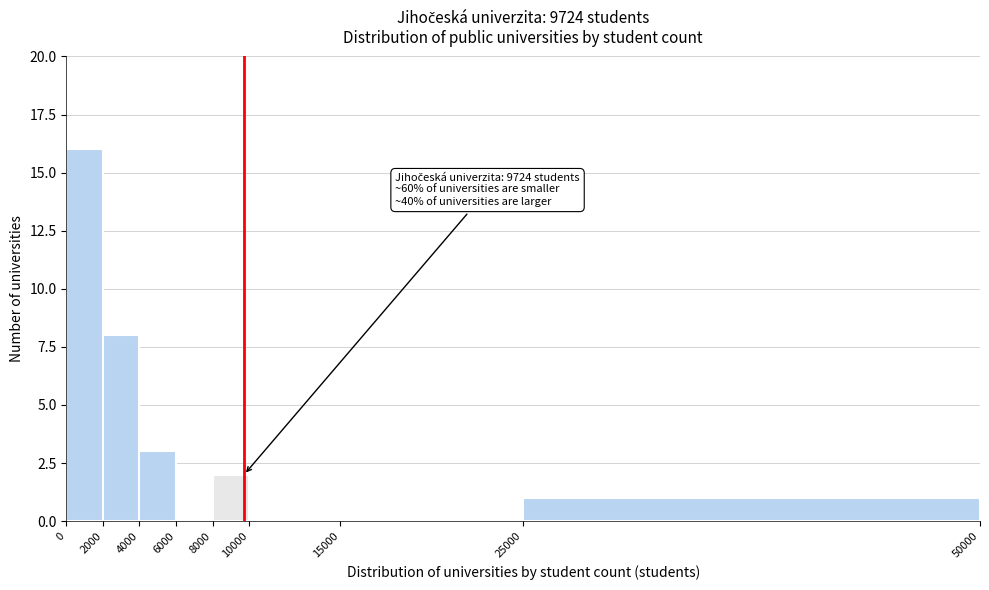

Which range on the x-axis has the tallest bar?

0 to 2000